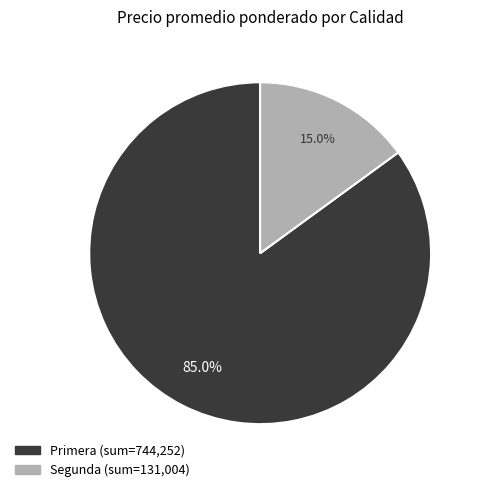

What portion of the pie excludes Primera?

15.0%